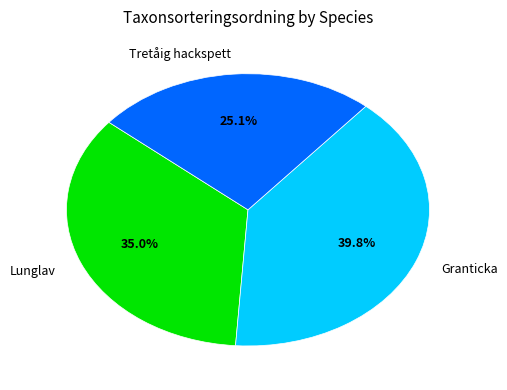

True or false: Tretåig hackspett accounts for 25% of the total.

True